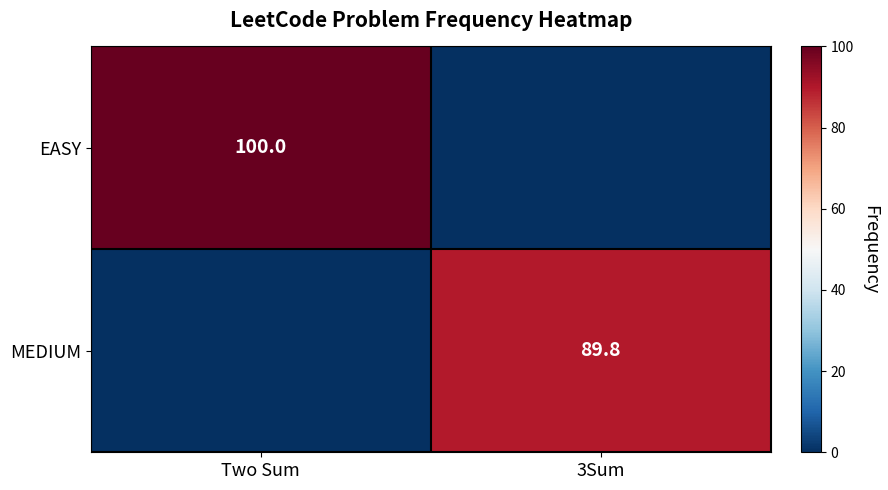

True or false: EASY has a value of 60.7 at Two Sum.

False